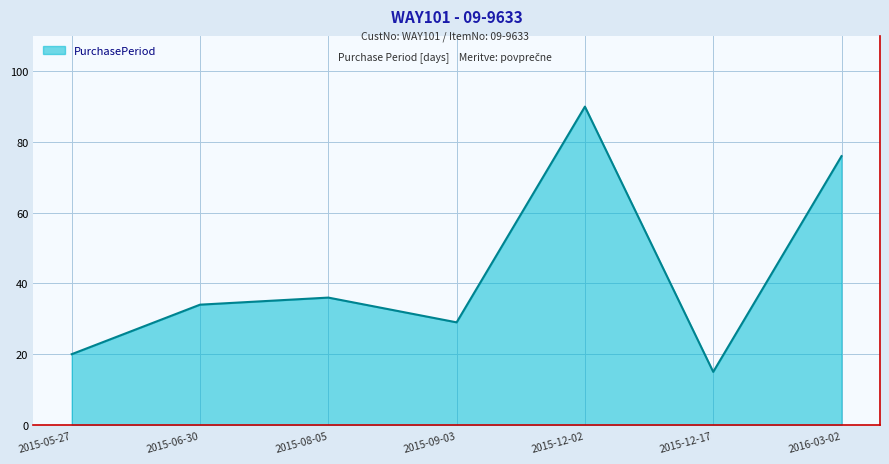

The chart shows a value of 36 at 2015-08-05. True or false?

True